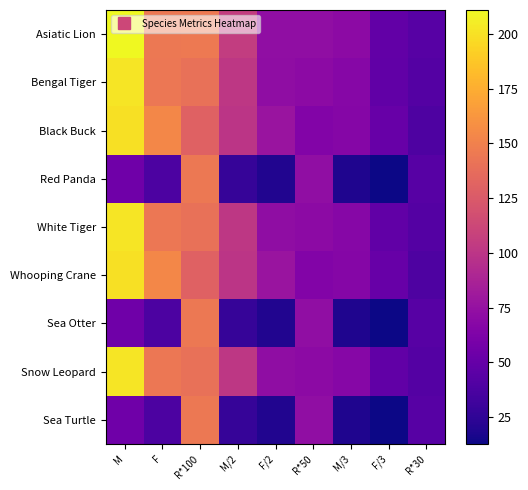

Which series has the largest total across all categories?

Asiatic Lion